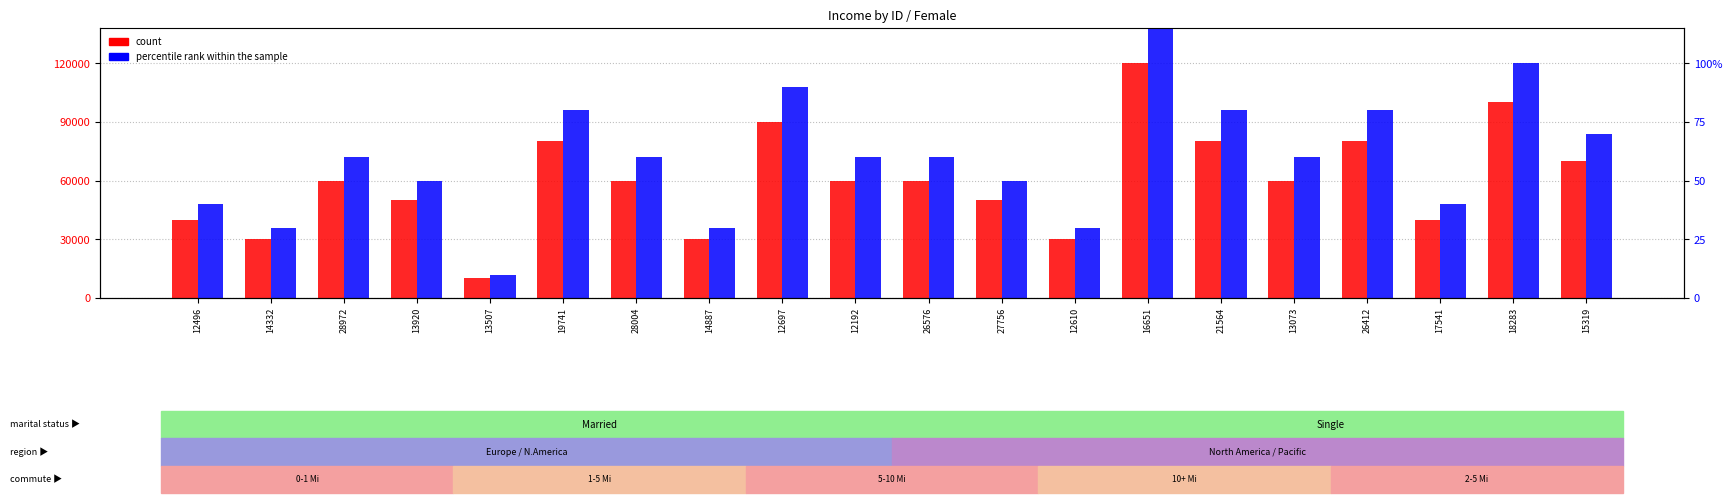

The percentile rank within the sample series shows 72000 at 12192. True or false?

True